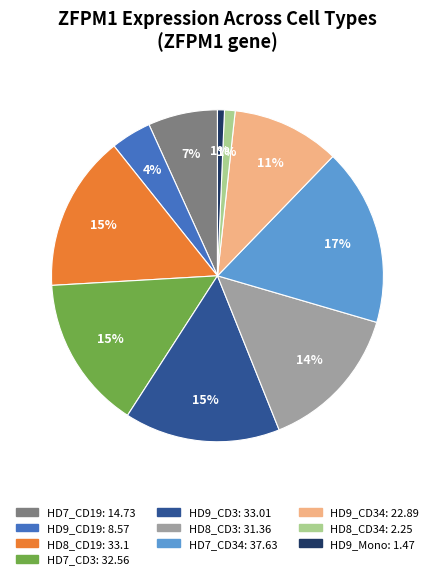

Is there any slice that represents more than half of the pie?

No